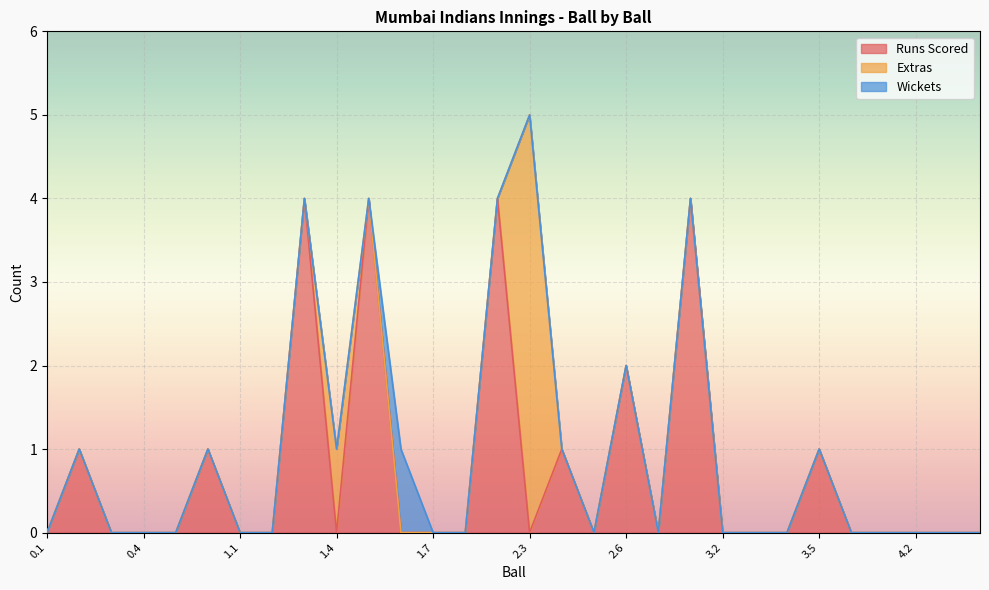

At which category is the sum across all series the highest?

2.3